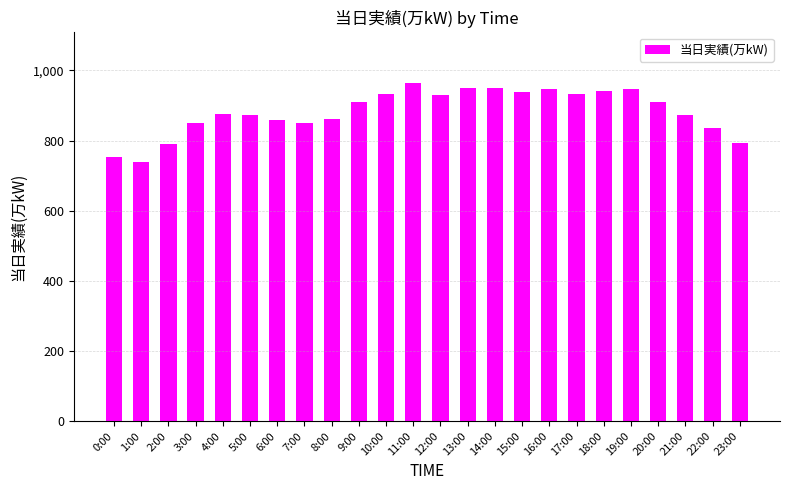

What is the sum of all values?

21205